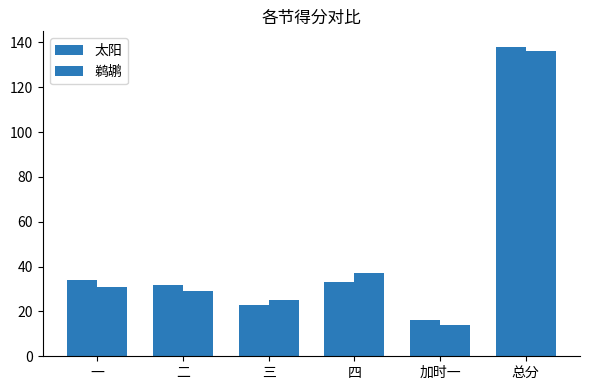

List the series in order of their overall mean, lowest first.

鹈鹕, 太阳